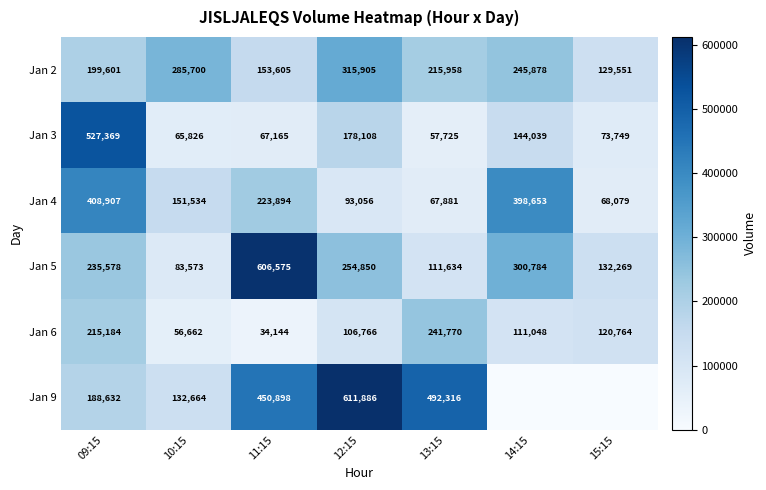

What is the sum of all Jan 4 values?

1412004